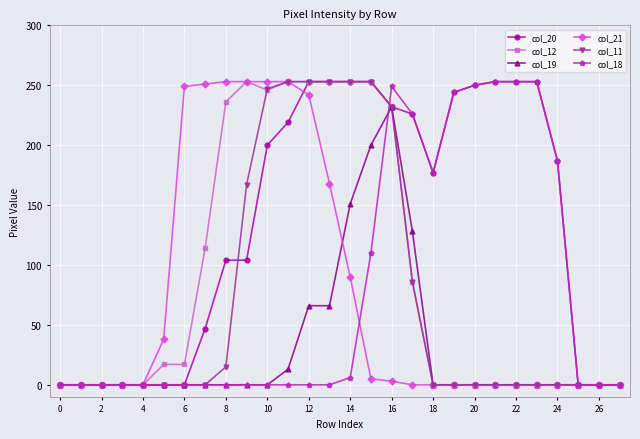

Which series has the largest total across all categories?

col_20